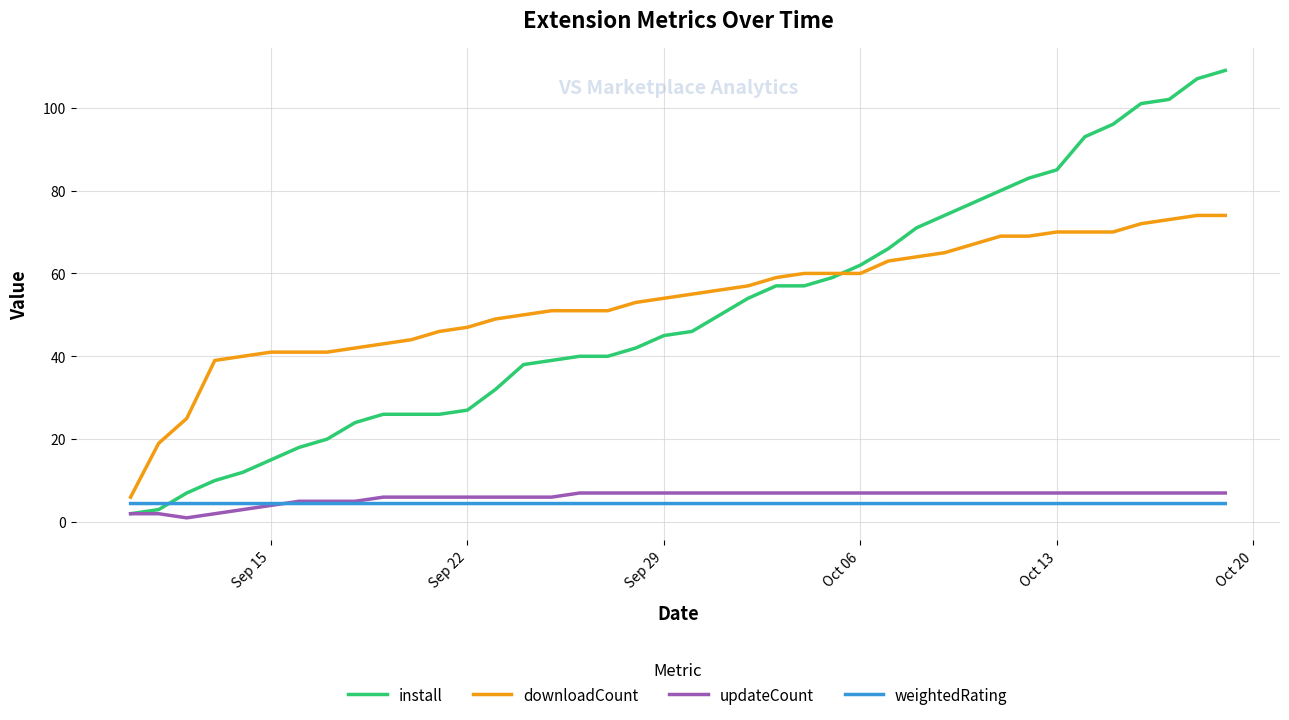

What is the lowest value of the weightedRating series?

4.5